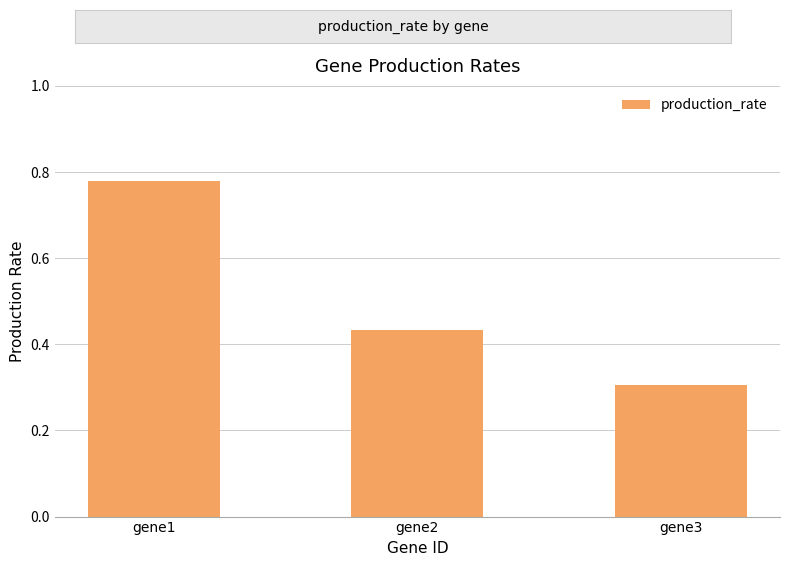

True or false: the data shows 0.6 at gene2.

False